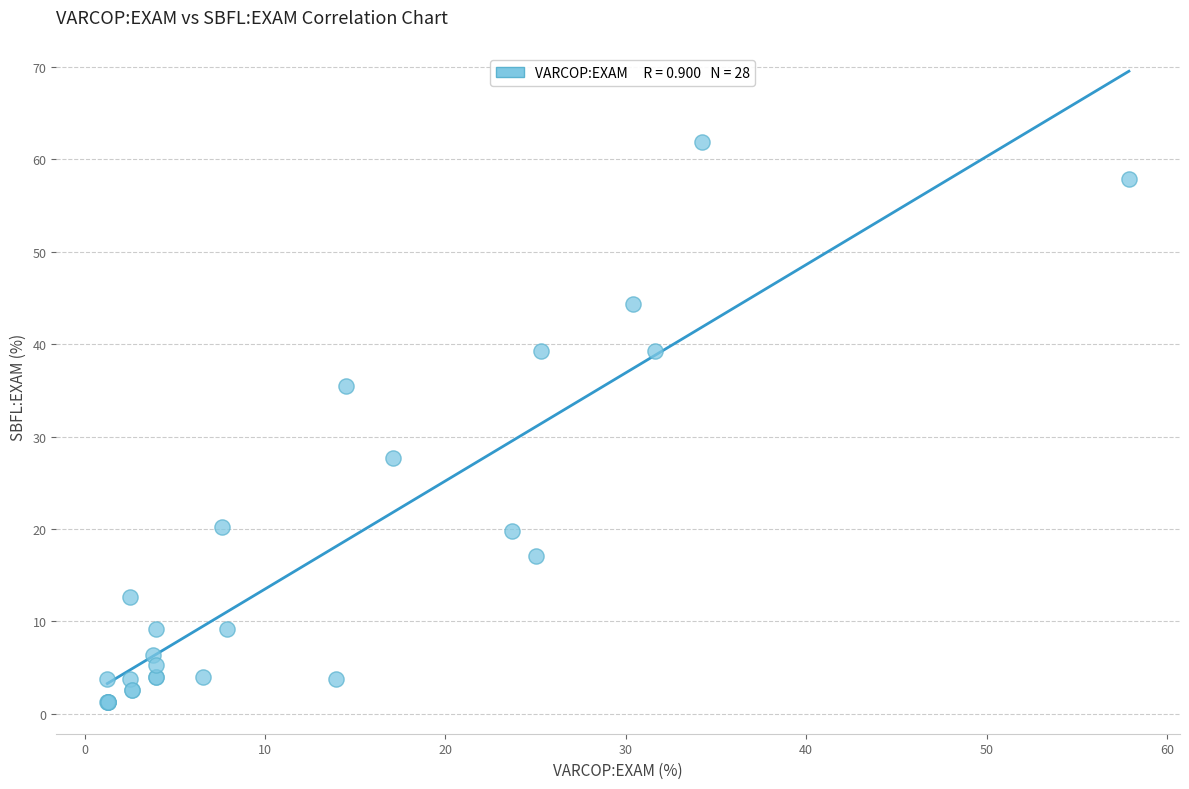

What Y value in the scatter plot is closest to 31?

27.6